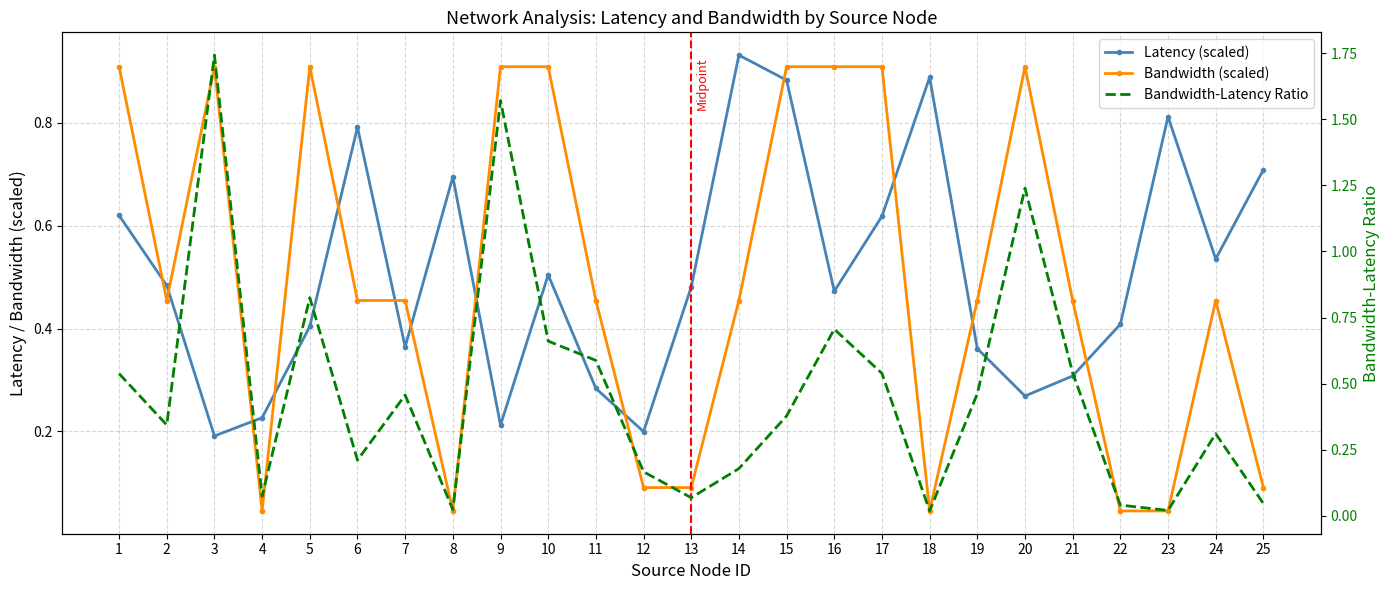

Rank the series by their maximum value, from lowest to highest.

Bandwidth (scaled), Latency (scaled), Bandwidth-Latency Ratio